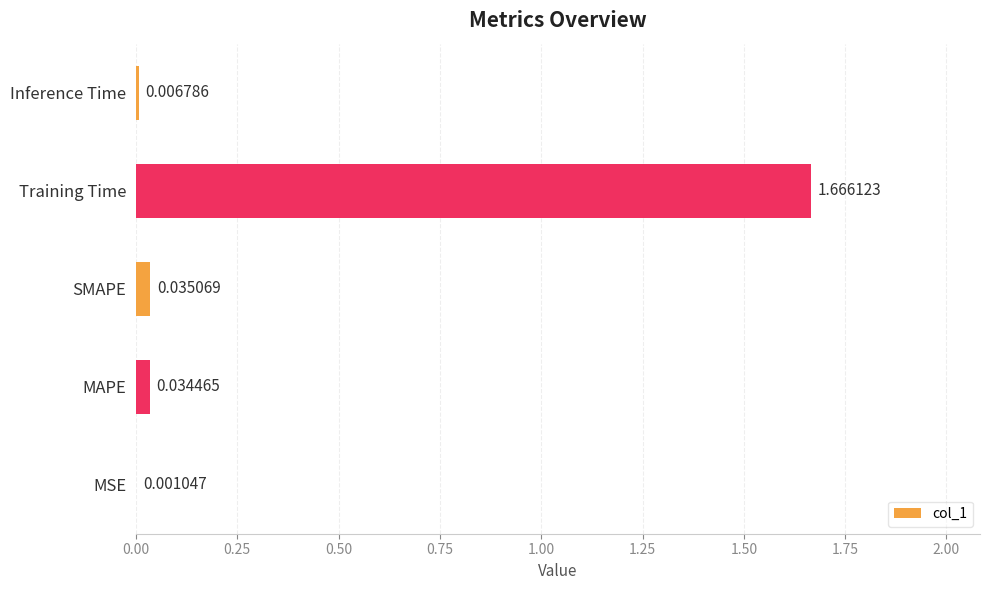

At which label is the value closest to 0?

MSE